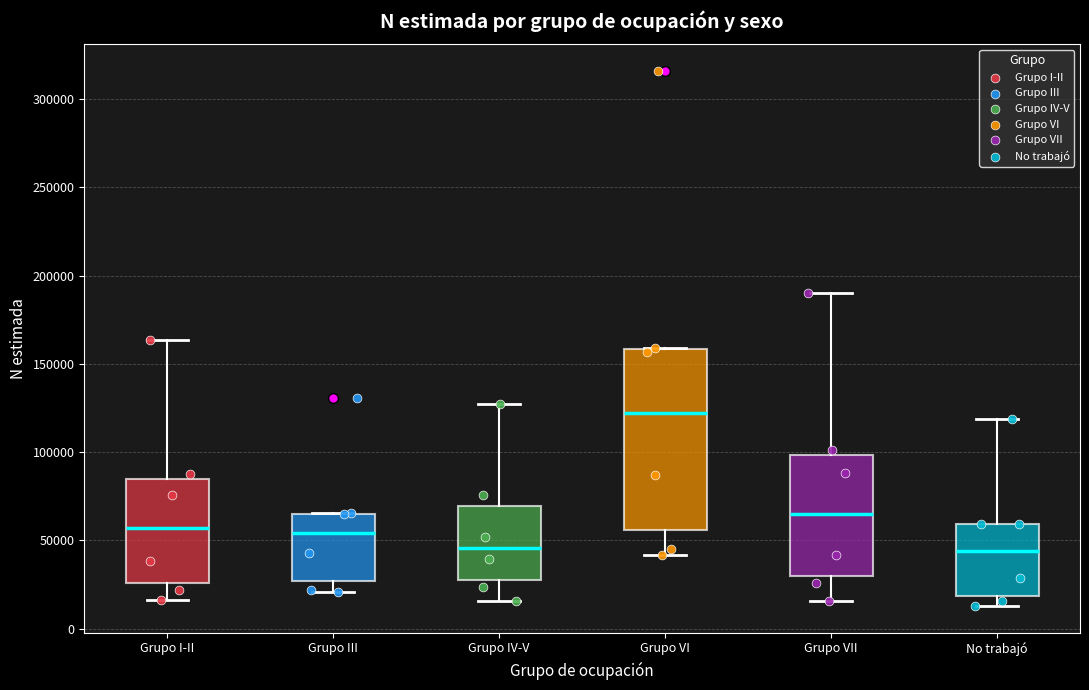

Comparing the boxes themselves (not the whiskers), which one is the tallest?

Grupo VI